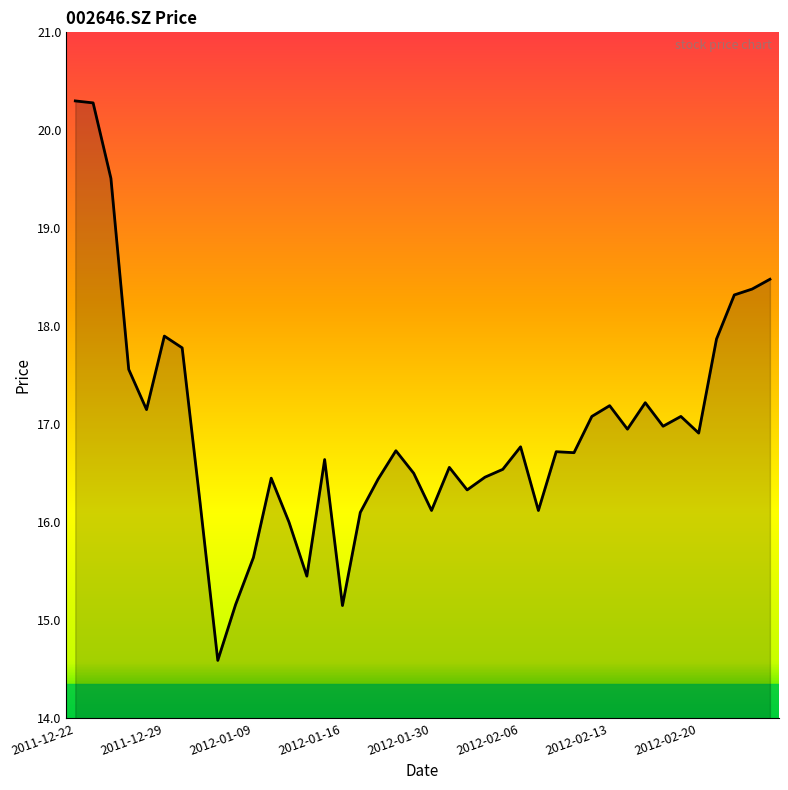

What is the difference between the maximum and minimum values?

5.7